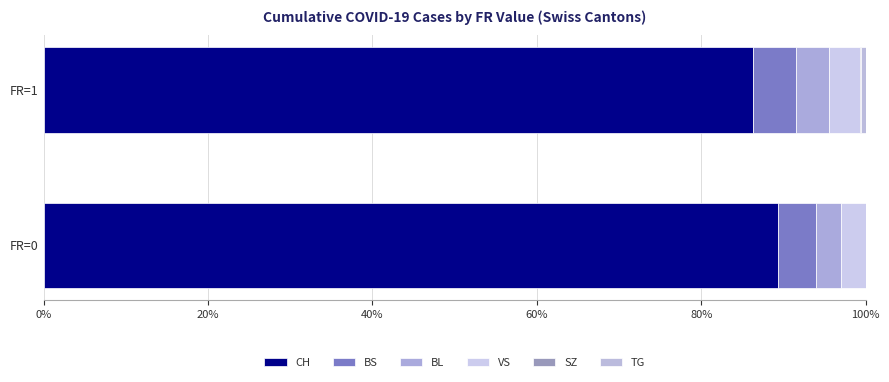

How many categories are shown in the chart?

2